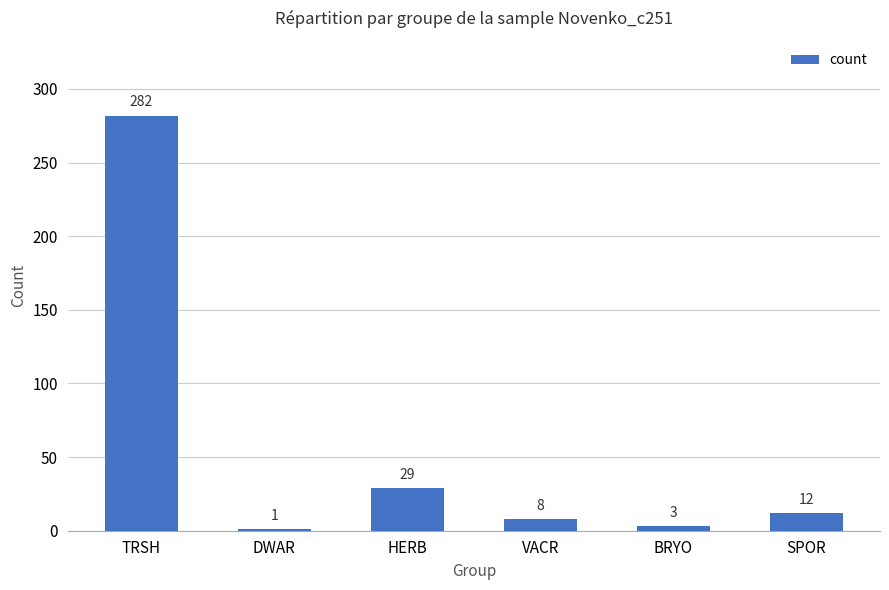

Reading left to right, extract all data points from this chart.

TRSH=282	DWAR=1	HERB=29	VACR=8	BRYO=3	SPOR=12